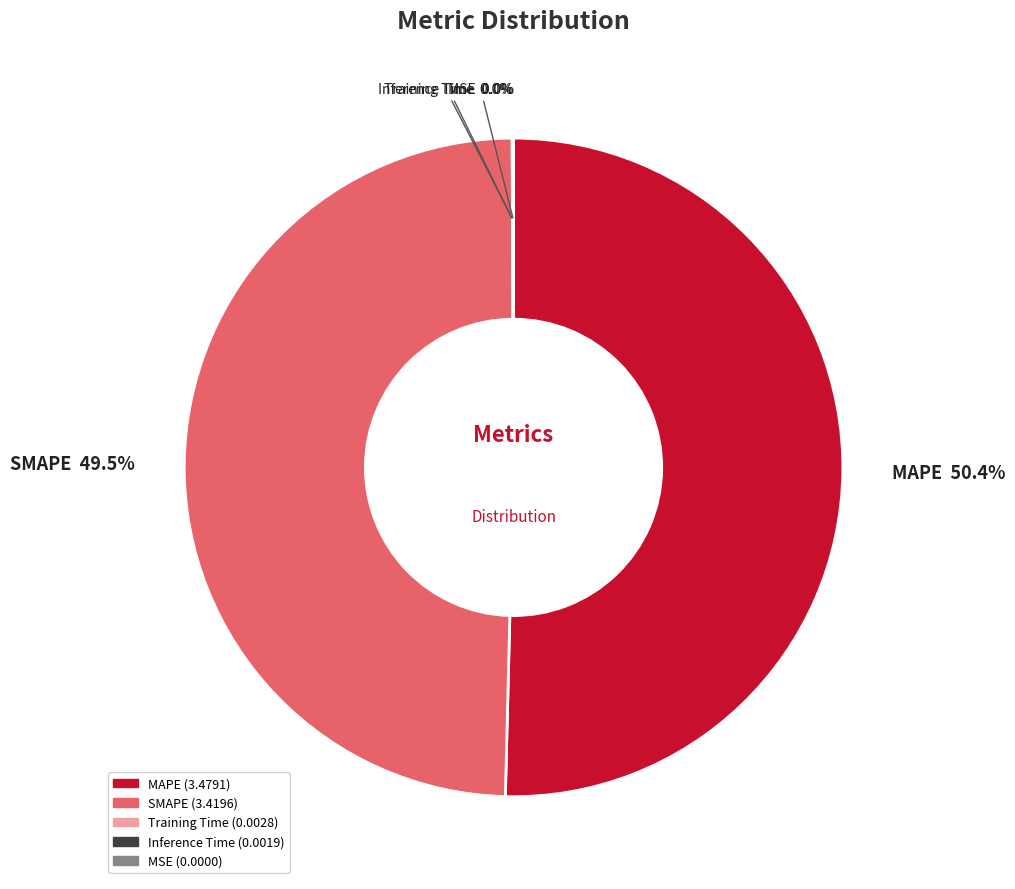

Is there any slice that represents more than half of the pie?

Yes